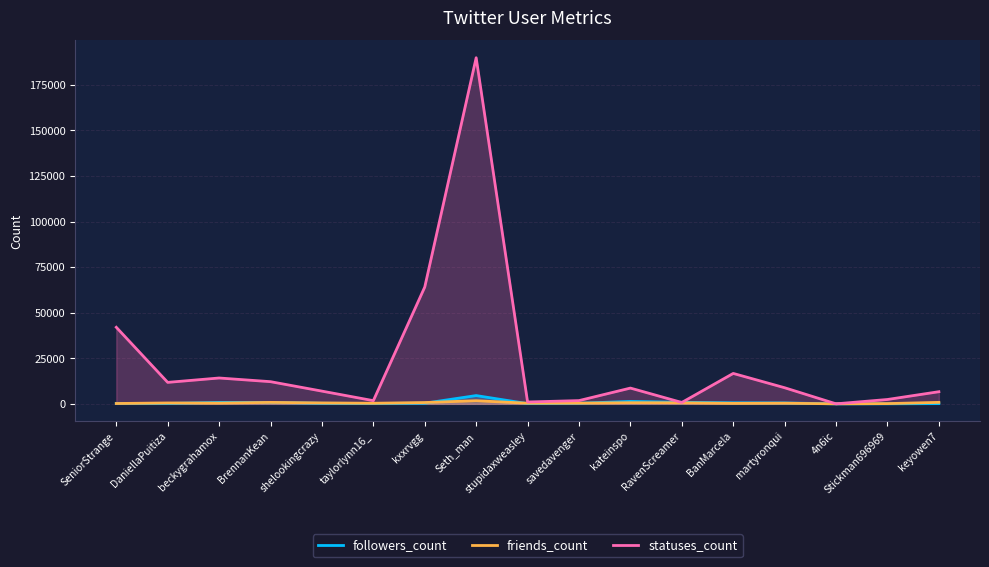

Reading left to right, transcribe all the data shown in this chart.

followers_count: SeniorStrange=262	DaniellaPuitiza=218	beckygrahamox=795	BrennanKean=810	shelookingcrazy=312	taylorlynn16_=202	kxxrvgg=348	Seth_man=4535	stupidaxweasley=115	savedavenger=333	kateinspo=1332	RavenScreamer=841	BanMarcela=583	martyronqui=500	4n6ic=2	Stickman696969=26	keyowen7=124
friends_count: SeniorStrange=187	DaniellaPuitiza=484	beckygrahamox=404	BrennanKean=800	shelookingcrazy=499	taylorlynn16_=321	kxxrvgg=715	Seth_man=1716	stupidaxweasley=338	savedavenger=384	kateinspo=616	RavenScreamer=578	BanMarcela=255	martyronqui=355	4n6ic=4	Stickman696969=135	keyowen7=808
statuses_count: SeniorStrange=42014	DaniellaPuitiza=11780	beckygrahamox=14183	BrennanKean=12164	shelookingcrazy=6981	taylorlynn16_=1747	kxxrvgg=64094	Seth_man=189917	stupidaxweasley=1013	savedavenger=1781	kateinspo=8649	RavenScreamer=750	BanMarcela=16692	martyronqui=8838	4n6ic=11	Stickman696969=2390	keyowen7=6656